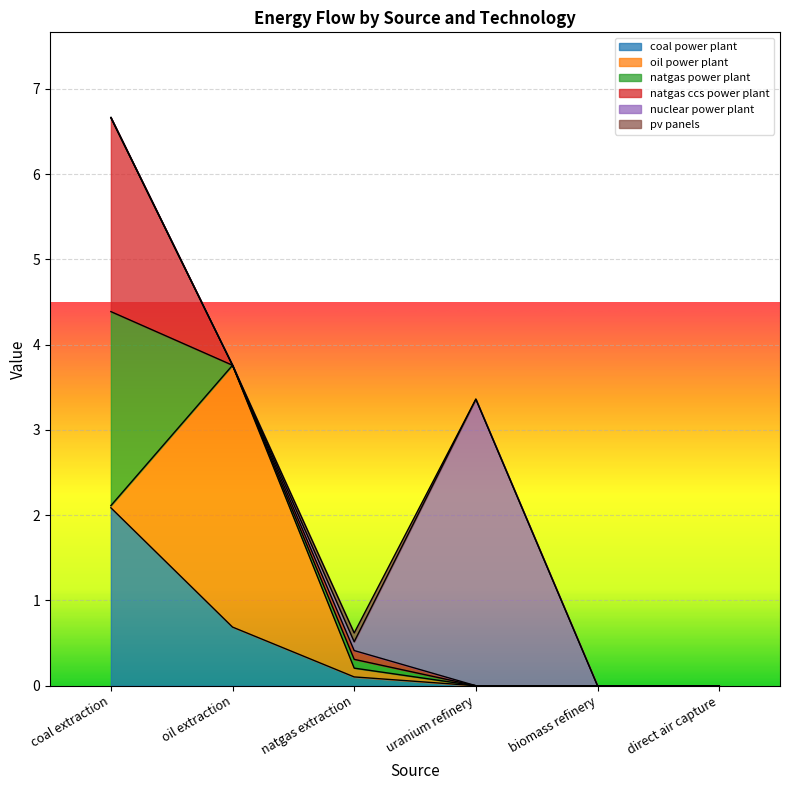

True or false: oil power plant and natgas power plant cross at least once.

True